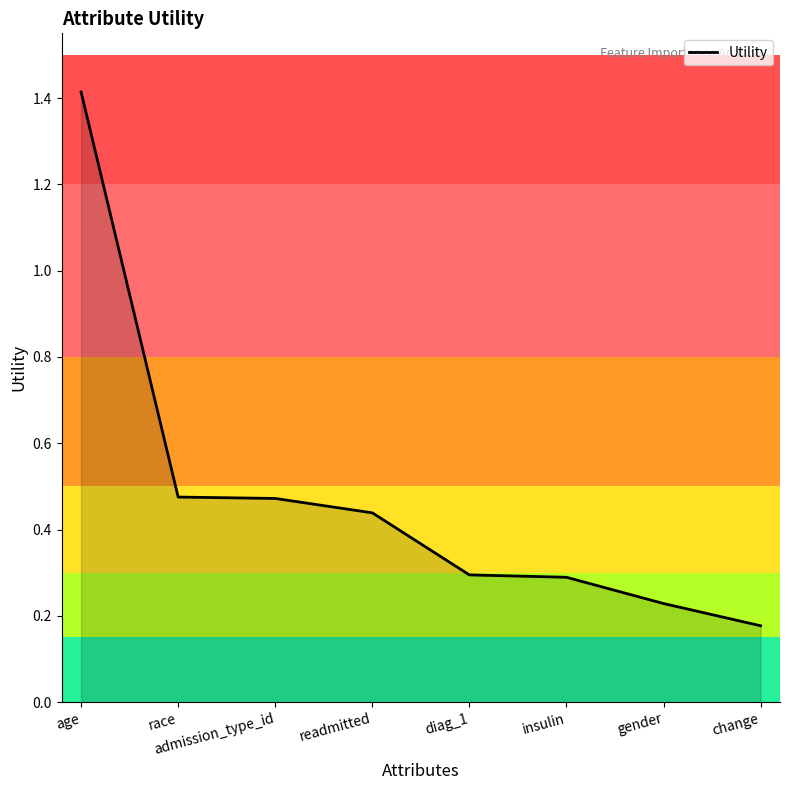

What is the difference between the values at gender and age?

1.2